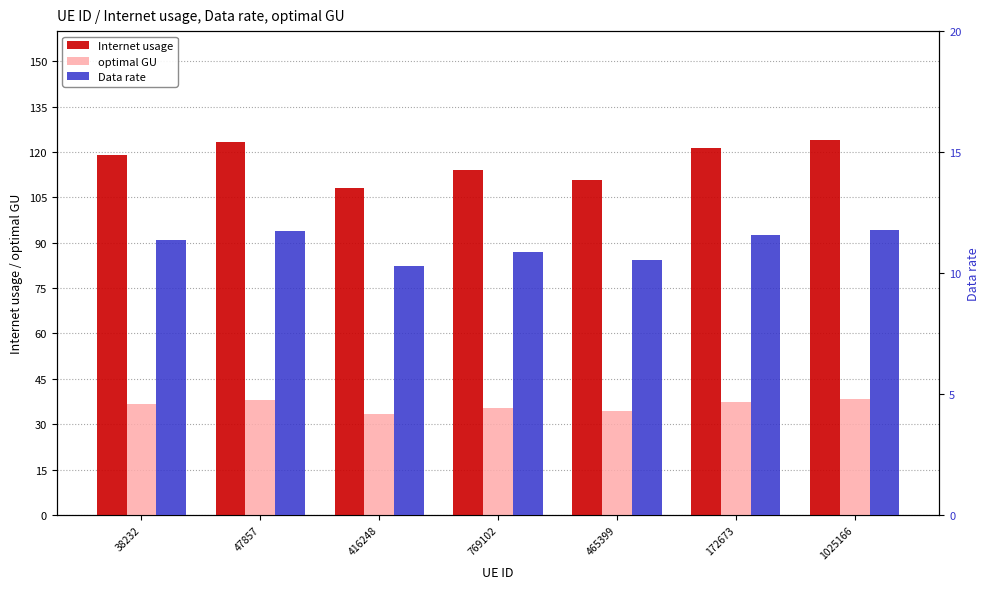

What are all the series names shown in the legend?

Internet usage, optimal GU, Data rate